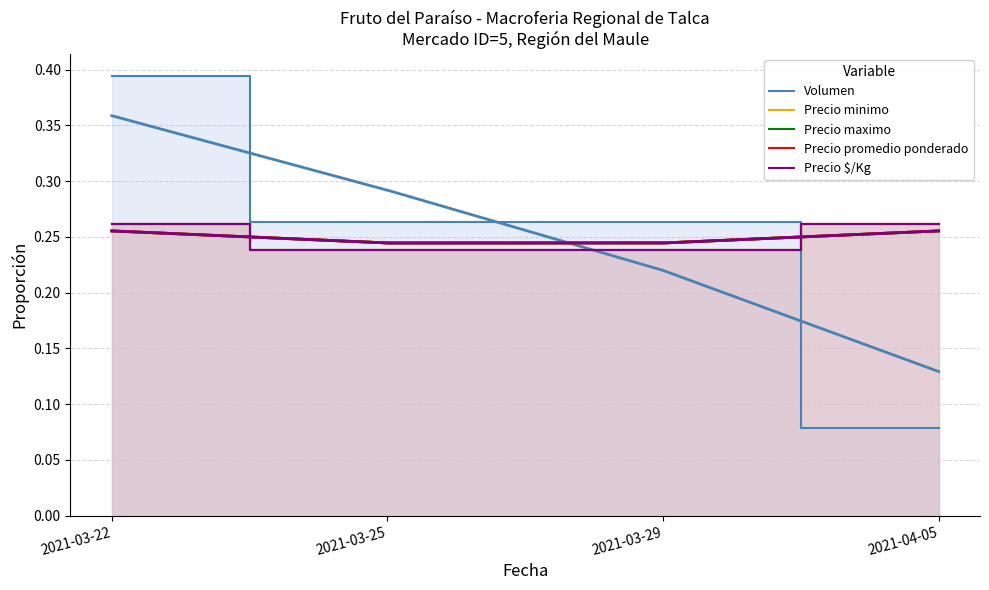

True or false: Precio maximo and Precio promedio ponderado intersect in this chart.

False